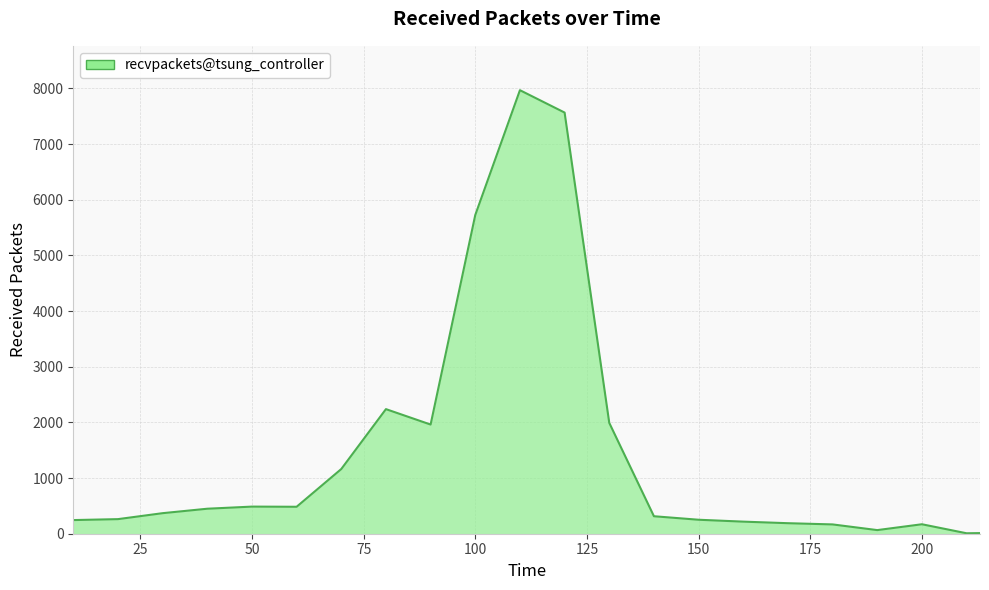

What is the greatest value displayed?

7967